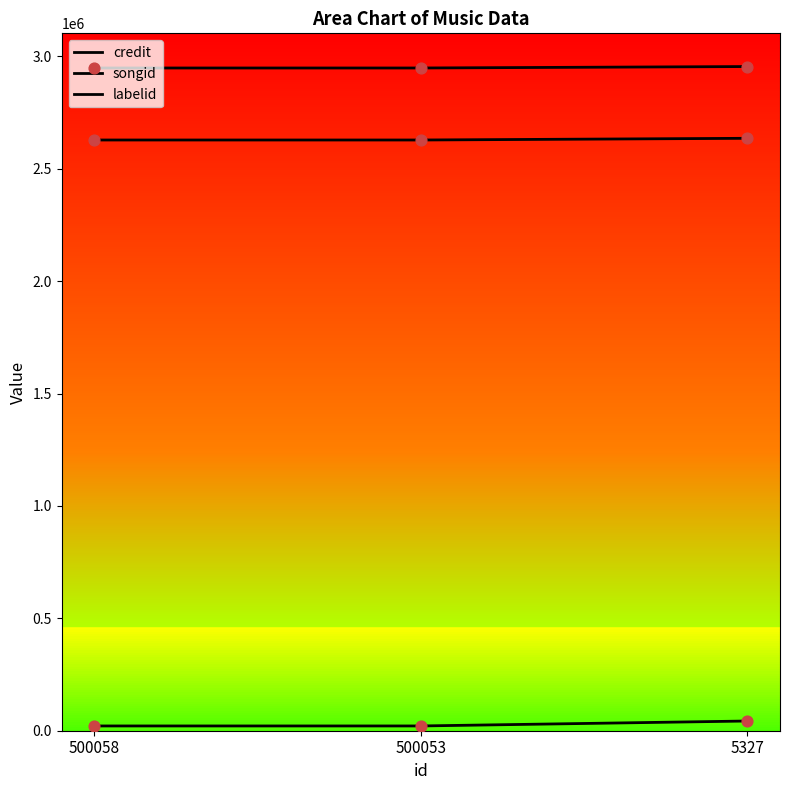

What is the total value across all series at 500053?

5596979